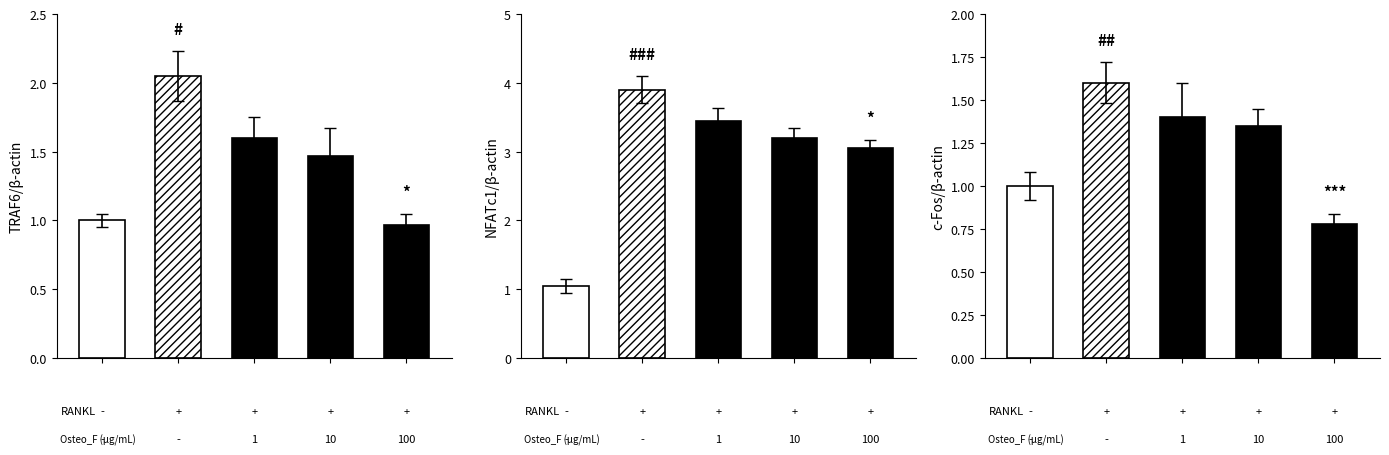

At -, list the series in order from largest to smallest.

NFATc1, TRAF6, c-Fos